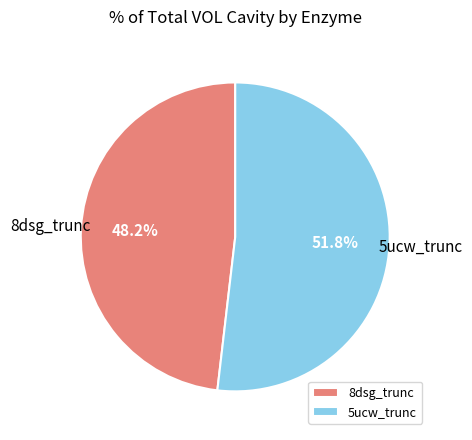

Is there any slice that represents more than half of the pie?

Yes